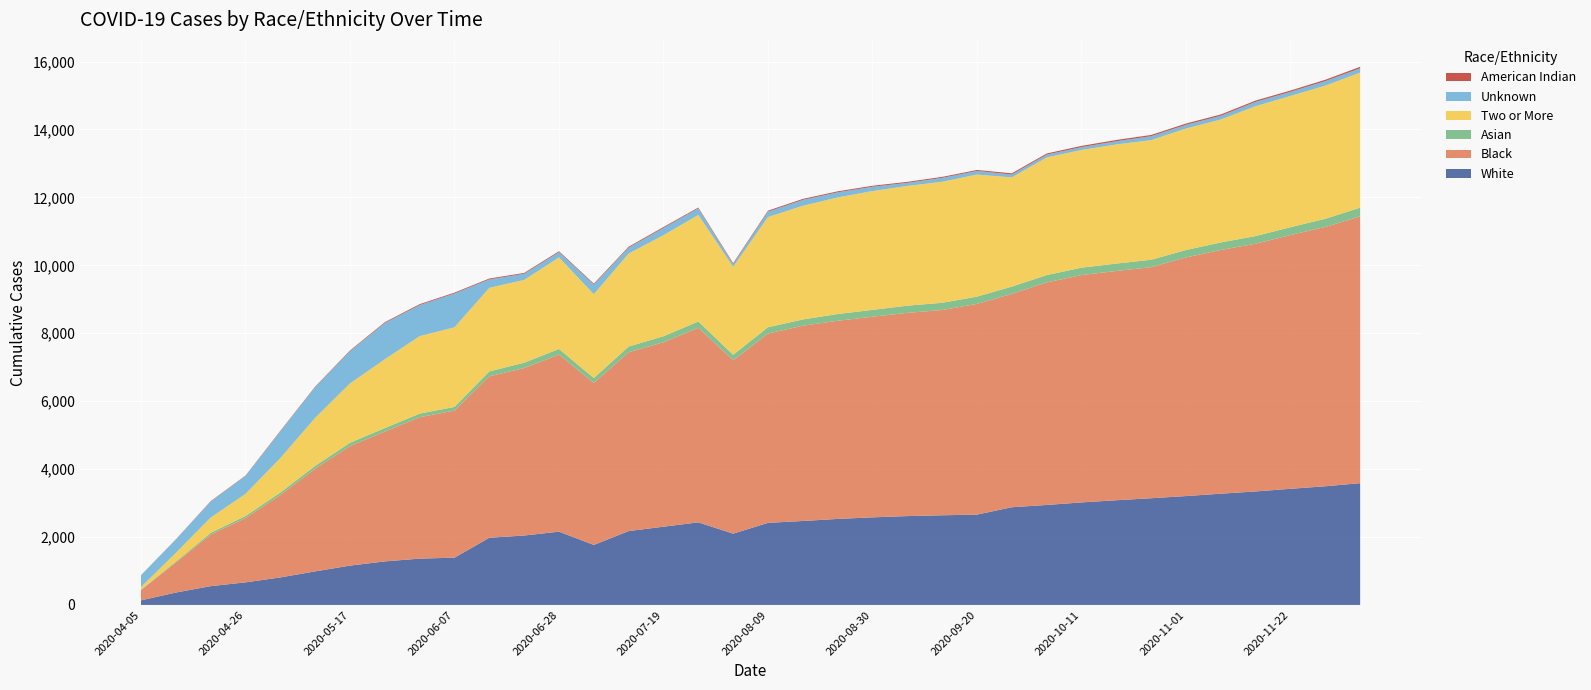

Reading left to right, what are all the values shown in this chart?

White: 135	365	553	665	810	988	1158	1282	1364	1392	1979	2044	2158	1767	2175	2304	2432	2099	2417	2472	2533	2579	2616	2640	2660	2877	2944	3019	3083	3142	3206	3276	3342	3420	3494	3586
Black: 303	884	1517	1891	2426	3022	3521	3822	4164	4331	4753	4932	5213	4769	5266	5431	5730	5104	5576	5750	5834	5908	5985	6044	6204	6283	6553	6695	6751	6804	7027	7177	7296	7472	7637	7855
Asian: 12	29	54	63	74	85	97	104	106	108	145	157	167	146	168	177	184	163	184	184	199	201	211	213	214	214	215	217	218	218	218	221	224	230	240	257
Two or More: 78	256	450	652	1014	1414	1747	2027	2281	2345	2461	2438	2695	2469	2739	2976	3138	2590	3245	3348	3434	3499	3526	3563	3595	3216	3464	3467	3508	3523	3577	3620	3825	3866	3920	3979
Unknown: 349	391	470	527	789	905	950	1069	916	995	248	180	157	286	174	214	195	82	159	173	150	127	91	115	106	85	84	83	94	115	109	110	127	121	134	126
American Indian: 1	6	12	11	14	15	20	23	26	26	26	25	26	25	26	27	23	26	29	29	29	29	29	29	29	34	33	36	37	37	38	38	38	38	39	43